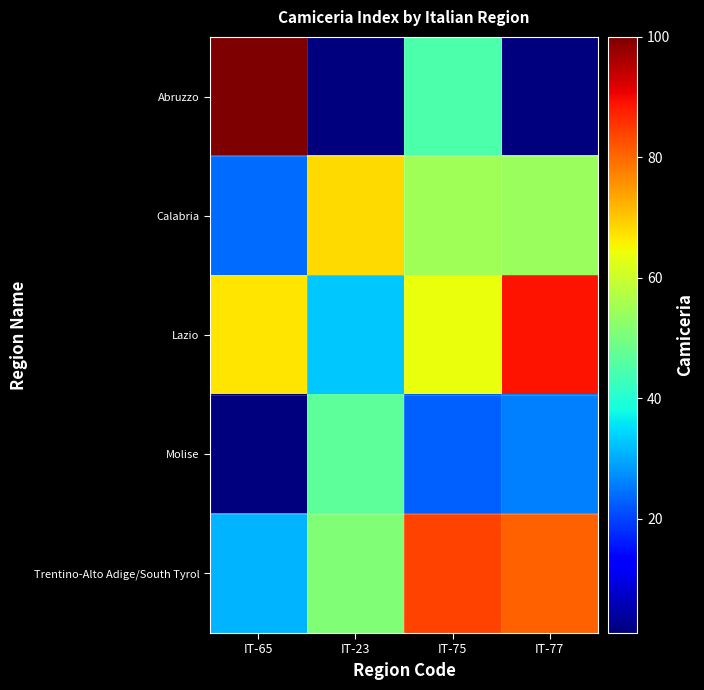

At how many categories does at least one series exceed 33?

4